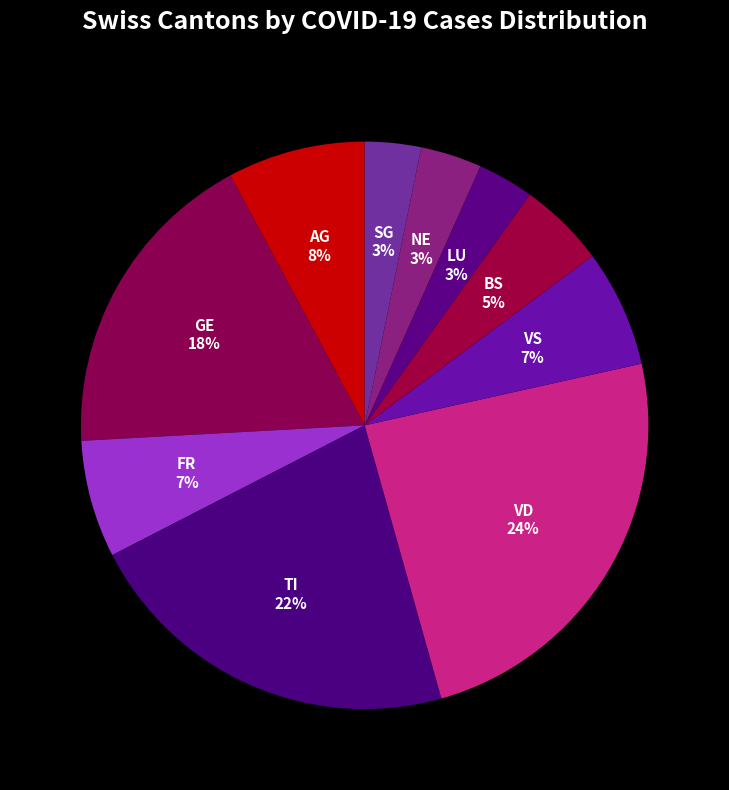

Between TI and SG, which is larger?

TI